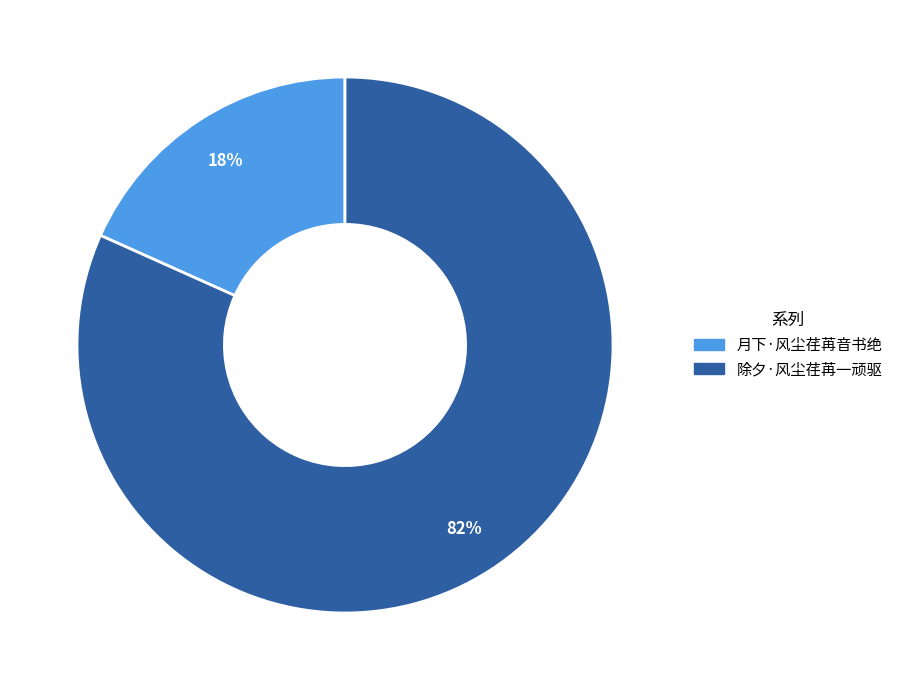

Rank the categories by value from highest to lowest.

除夕·风尘荏苒一顽驱, 月下·风尘荏苒音书绝